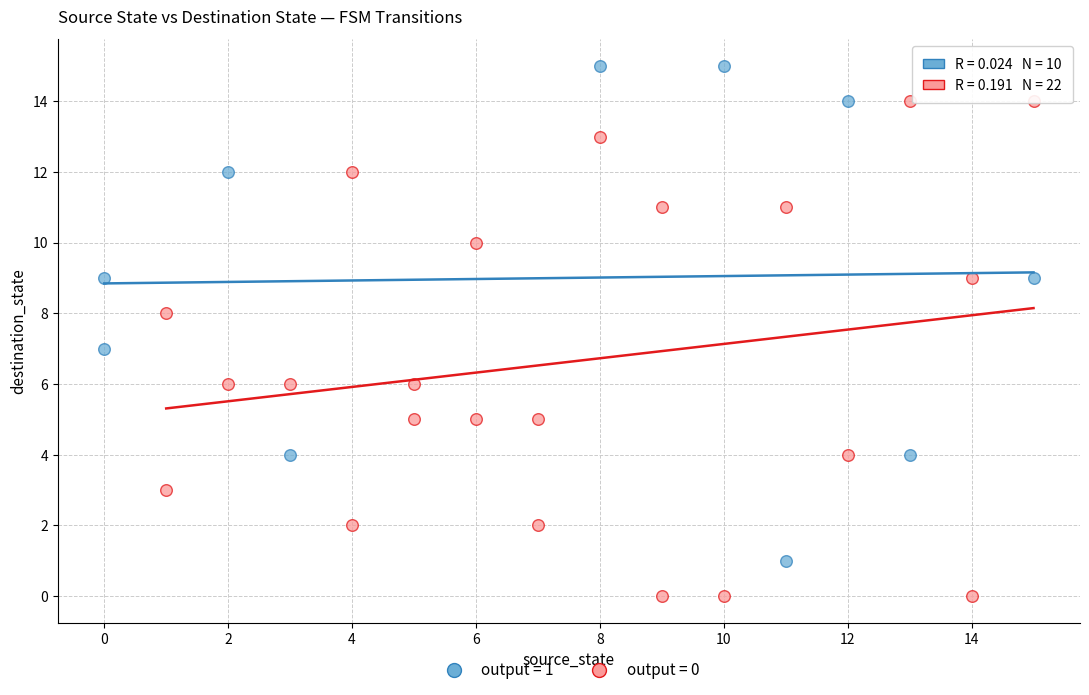

Which series reaches the minimum Y coordinate?

output = 0